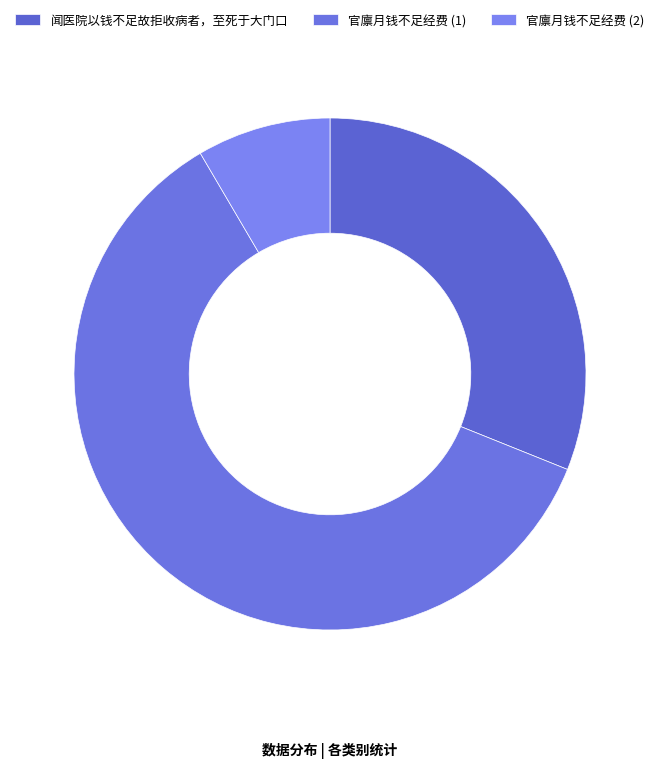

Count the number of slices in the pie.

3